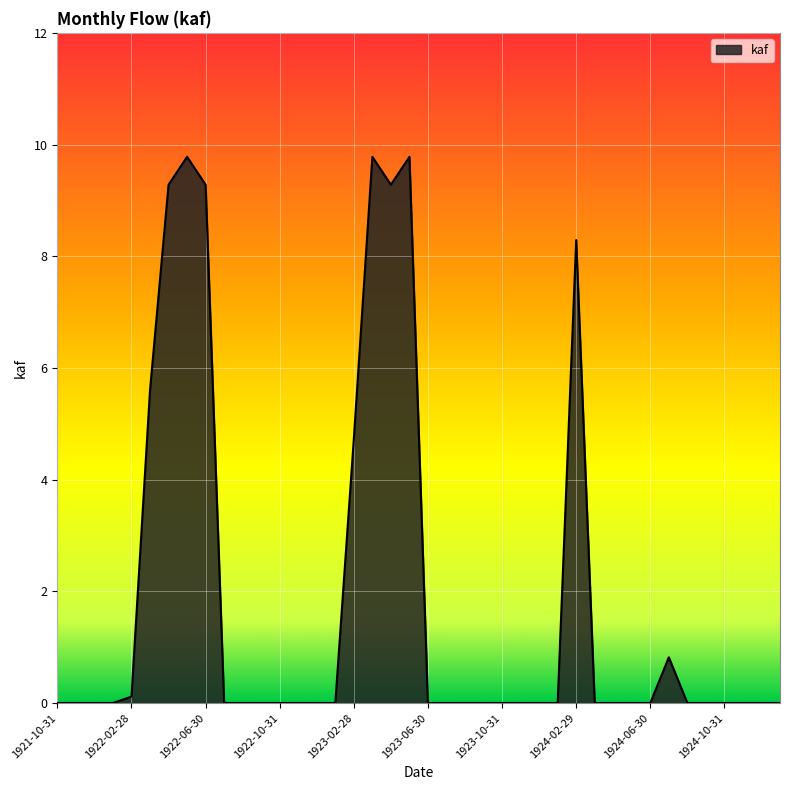

What is the maximum value shown in the chart?

9.8